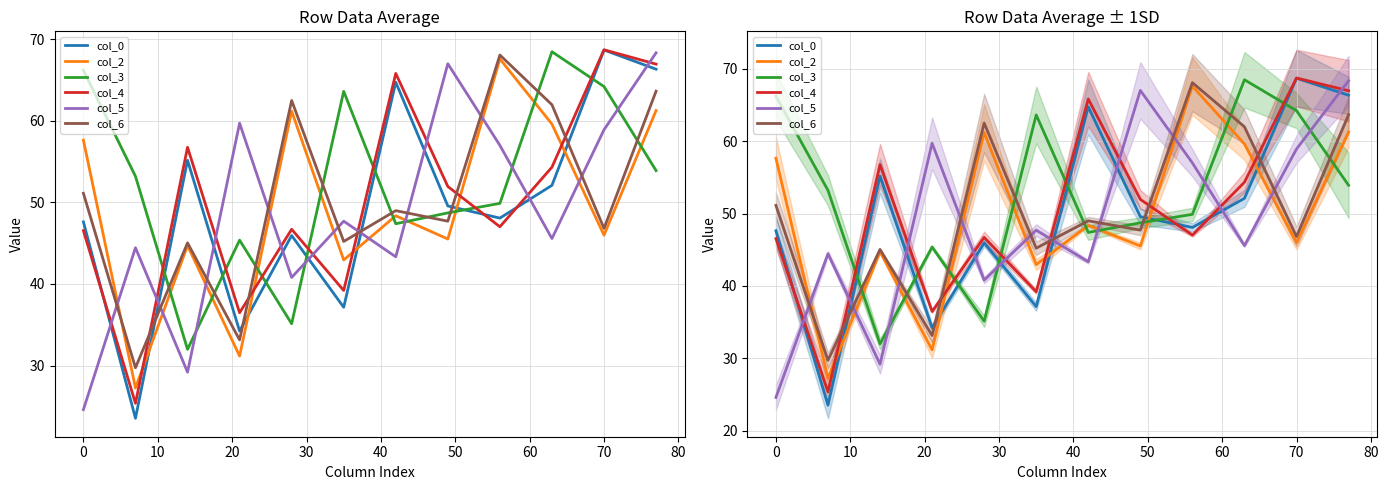

Which series ends up on top after the final intersection of col_5 and col_0?

col_5